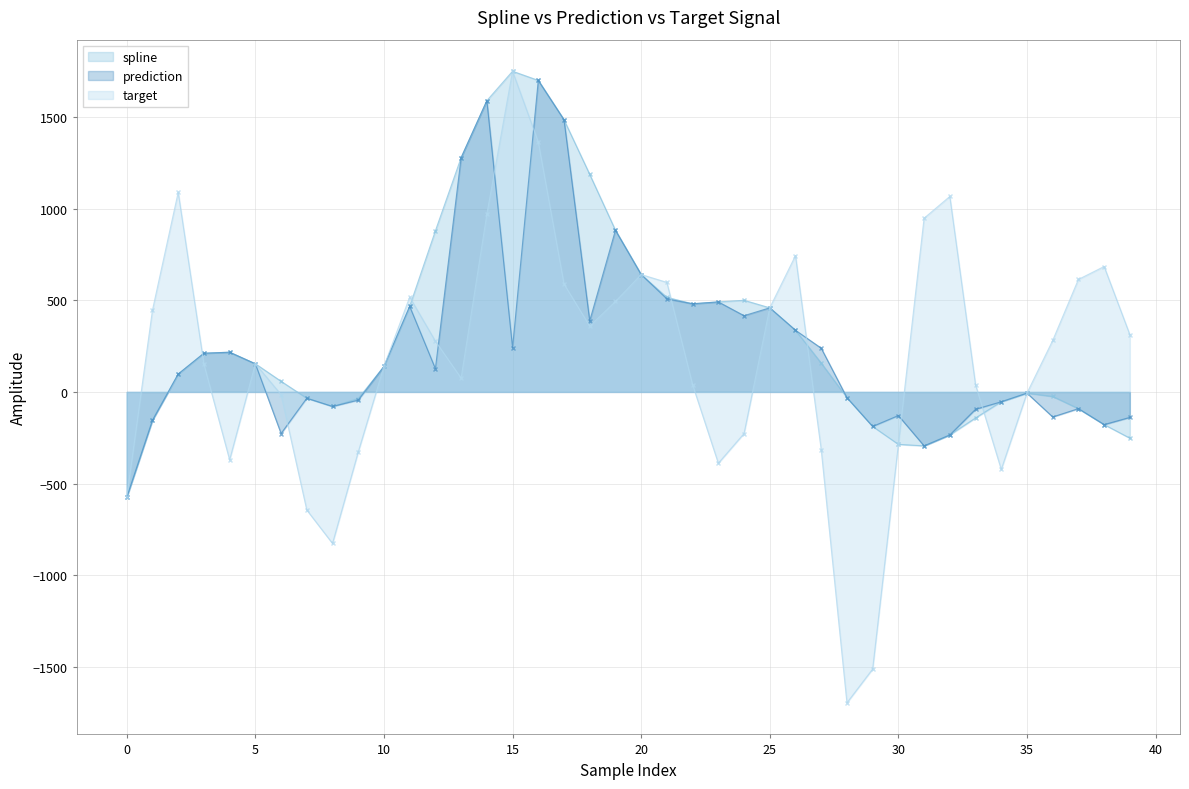

True or false: target has more than 1 points higher than both neighbors.

True